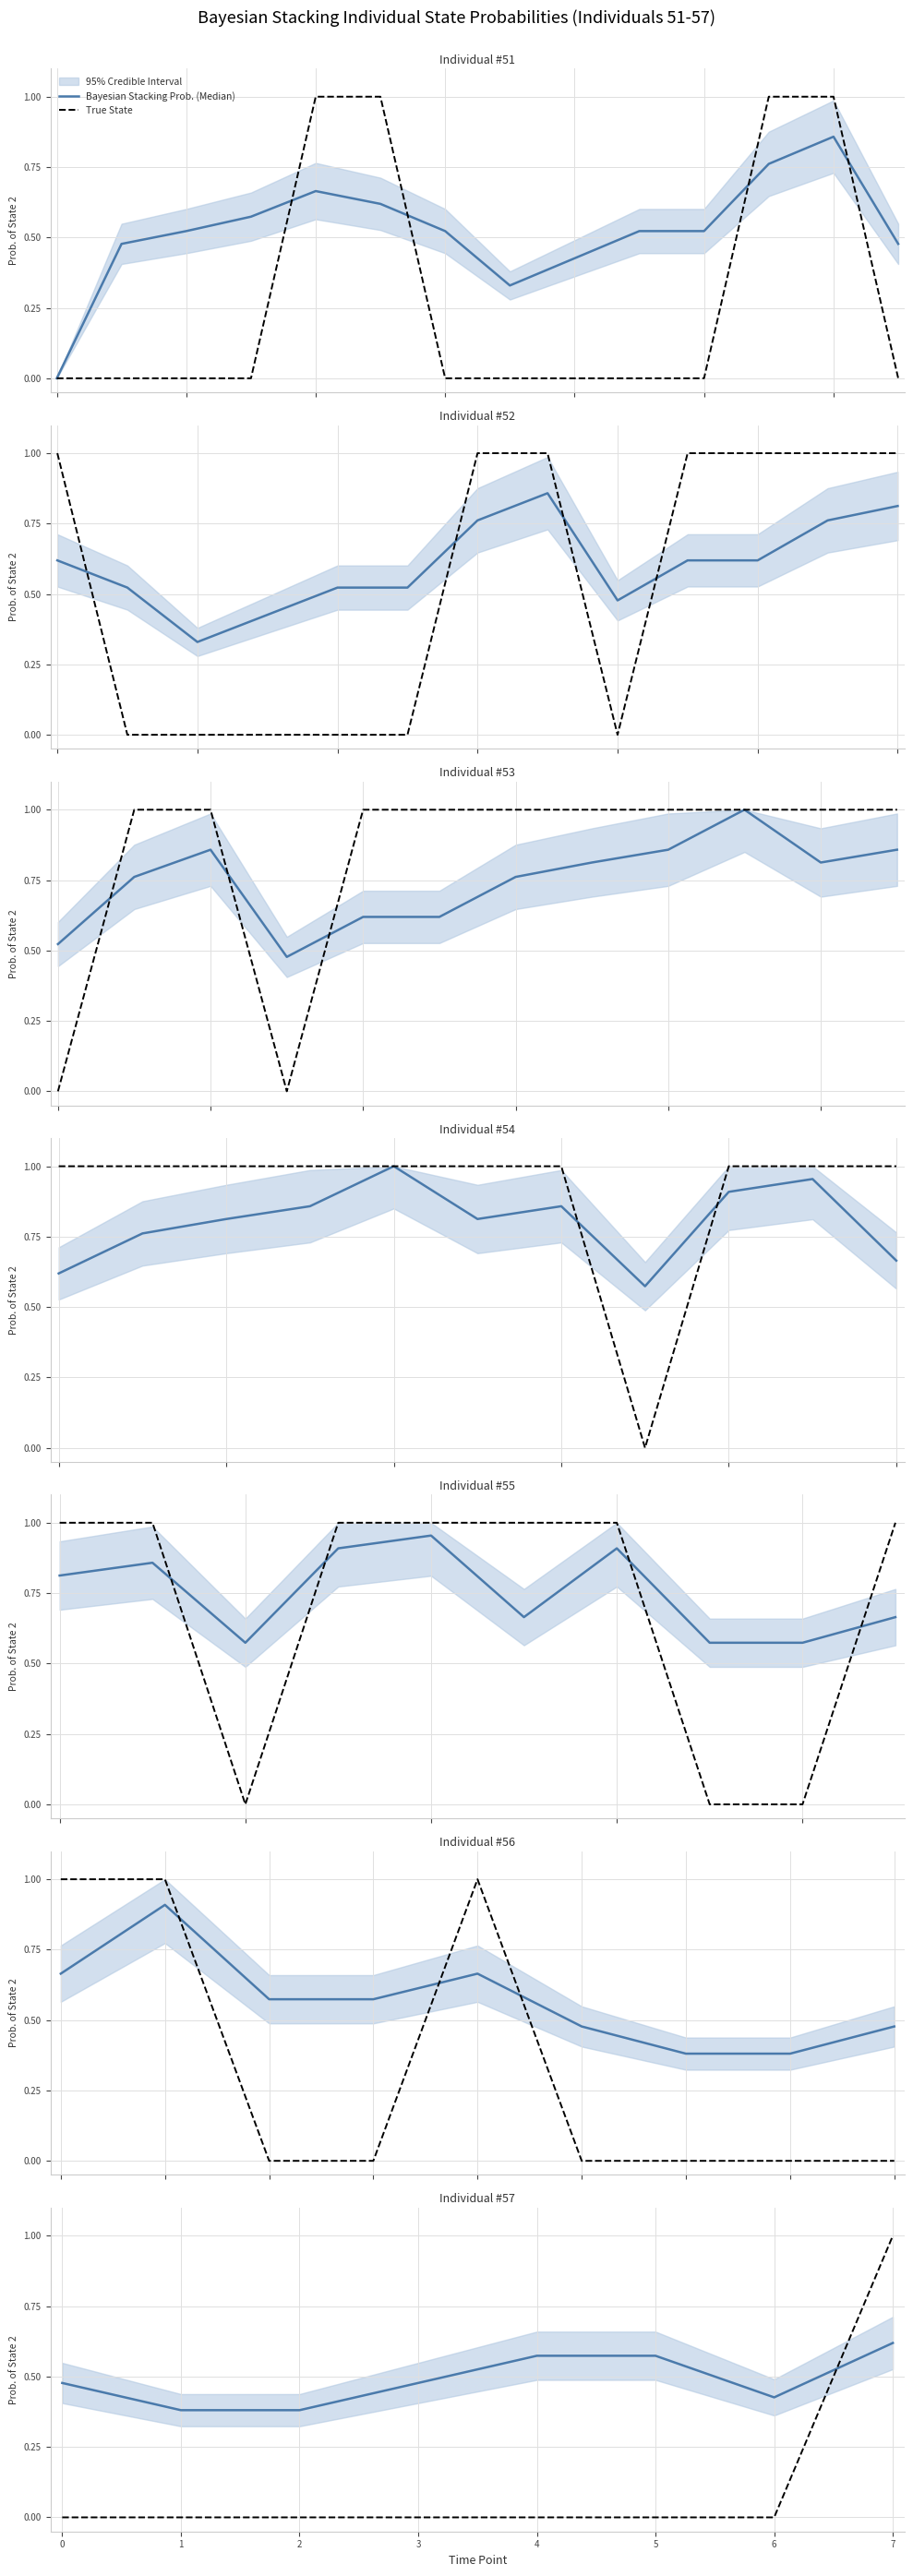

Count the number of categories in the chart.

8